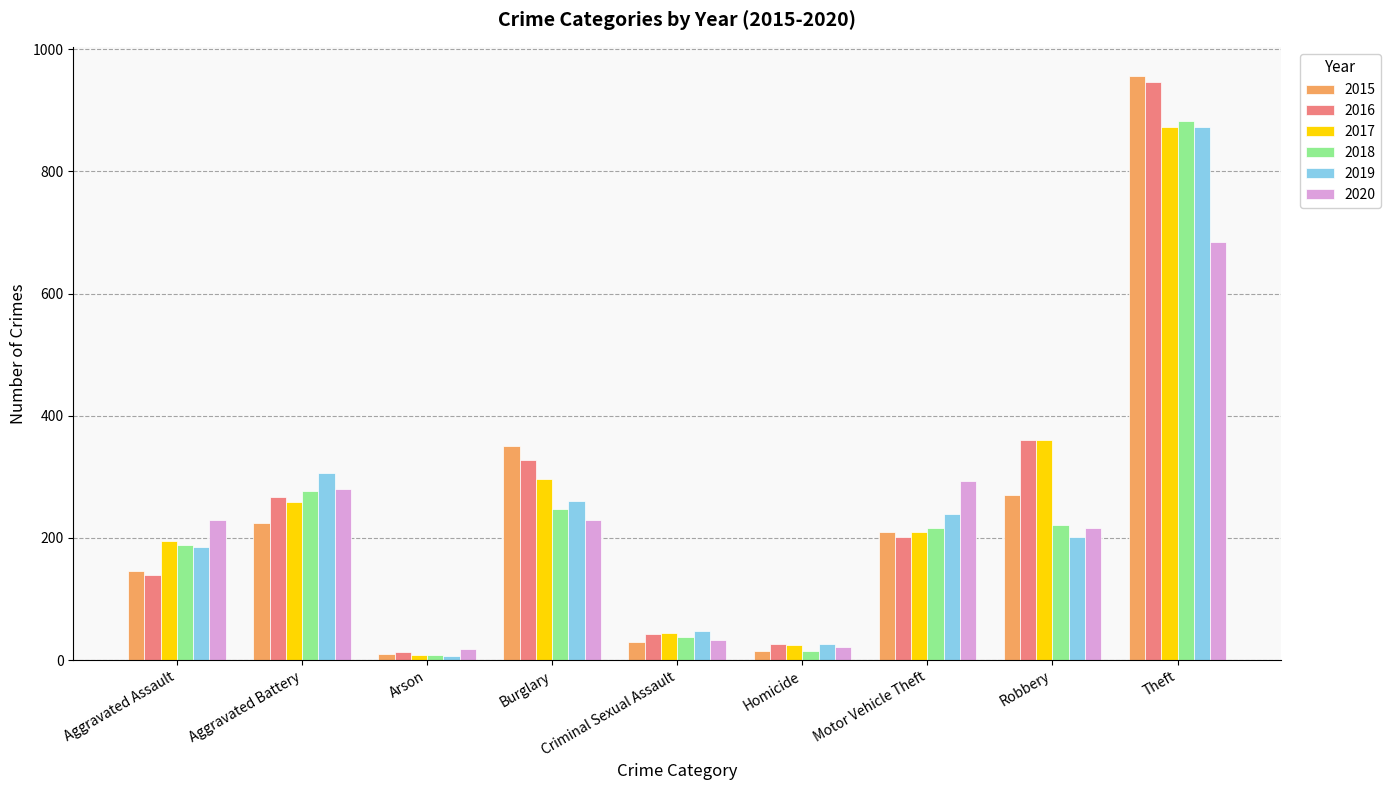

Read the 2020 value at Aggravated Battery.

280